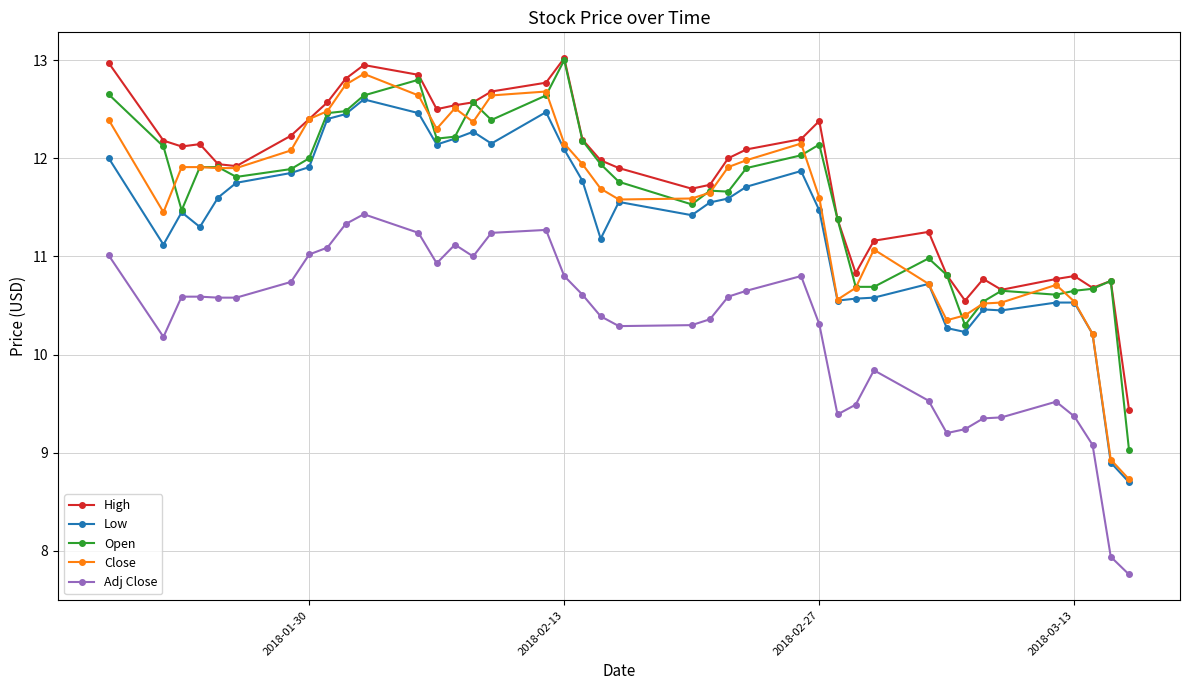

What is the value of the Adj Close point at the 23rd from the left?

10.4